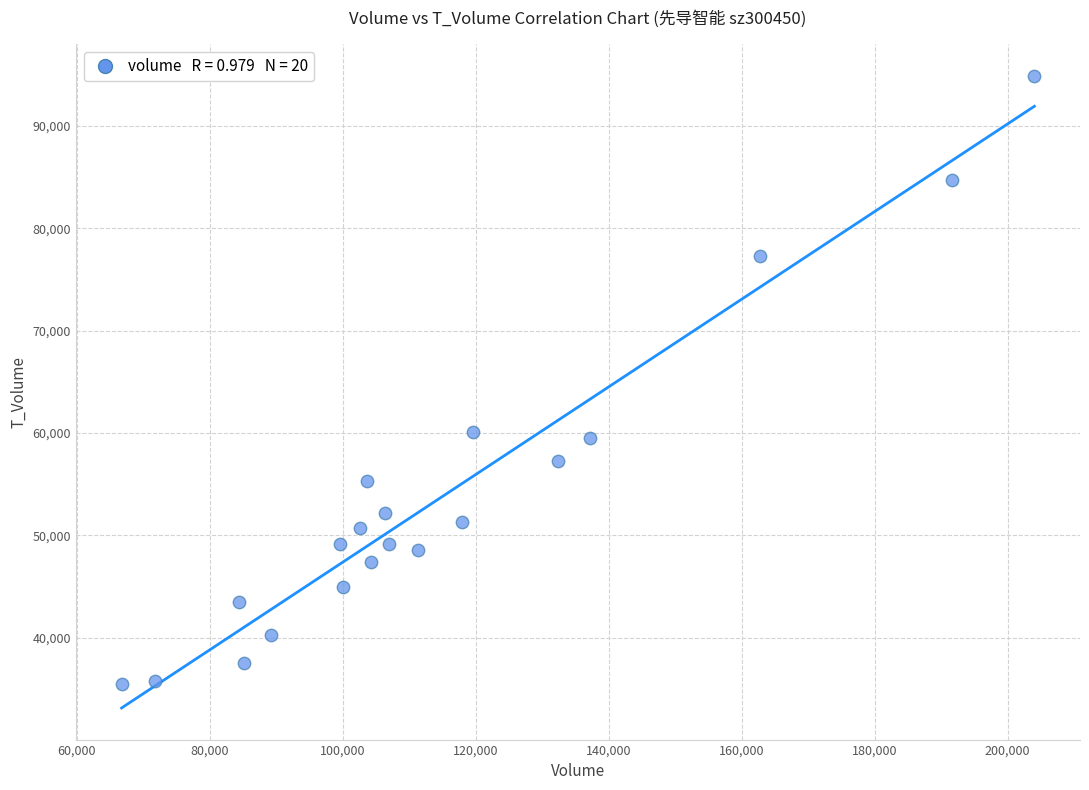

What is the range of Y values (max minus min)?

59389